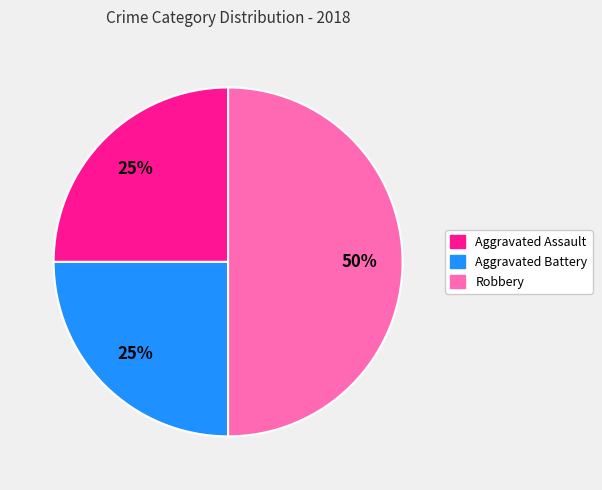

To the nearest percent, what is the average slice percentage?

33%